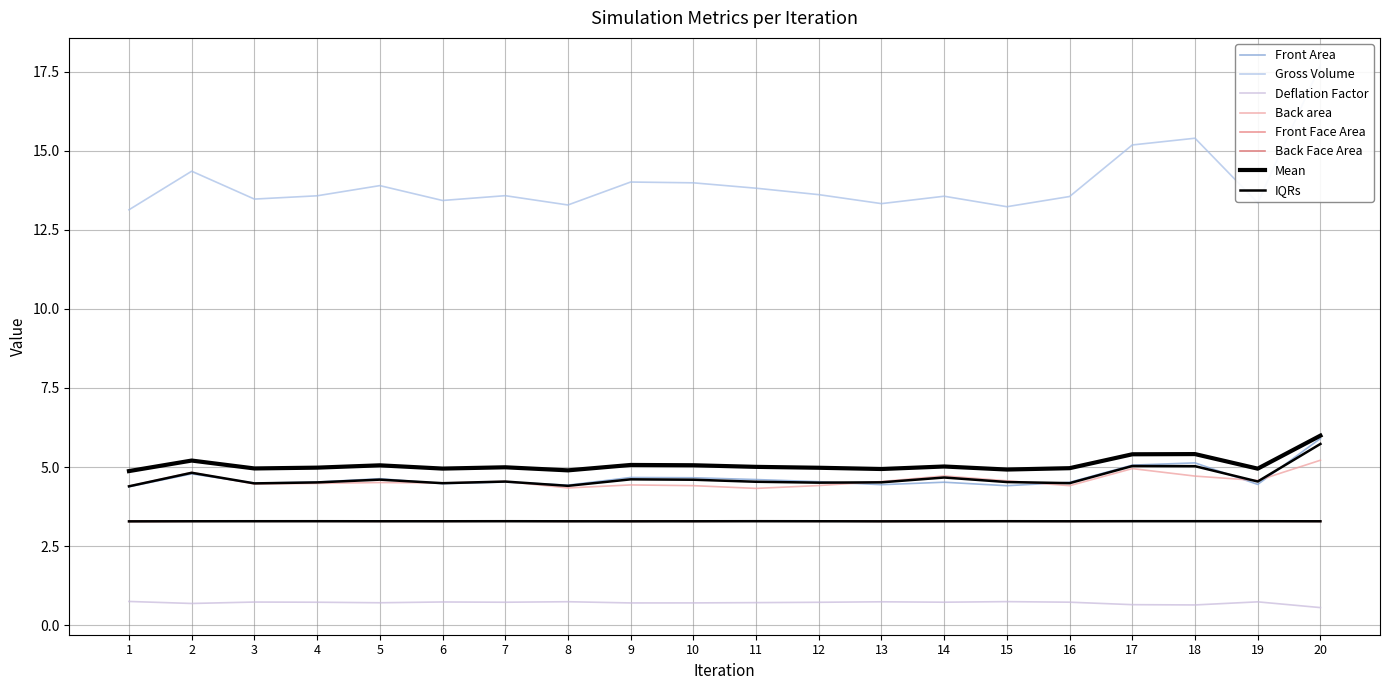

At which category is the sum across all series the highest?

20